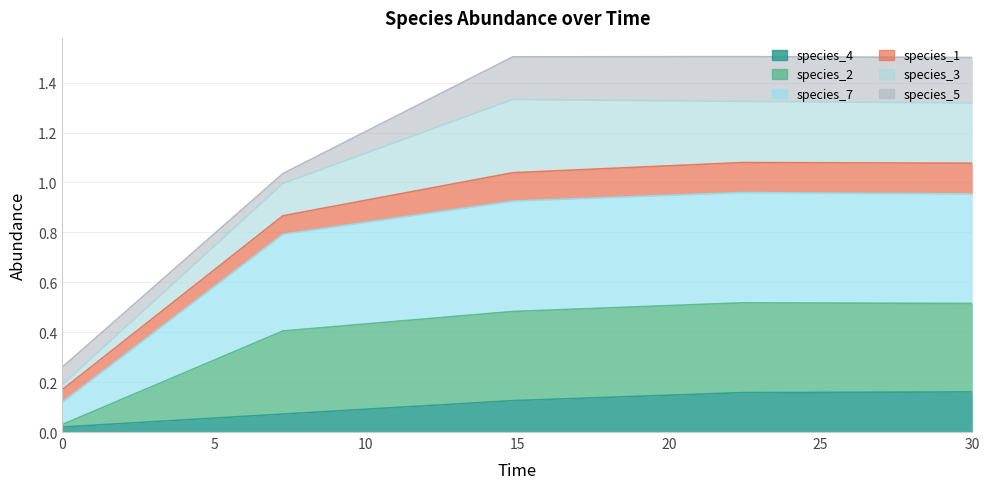

At how many categories does at least one series exceed 0?

5